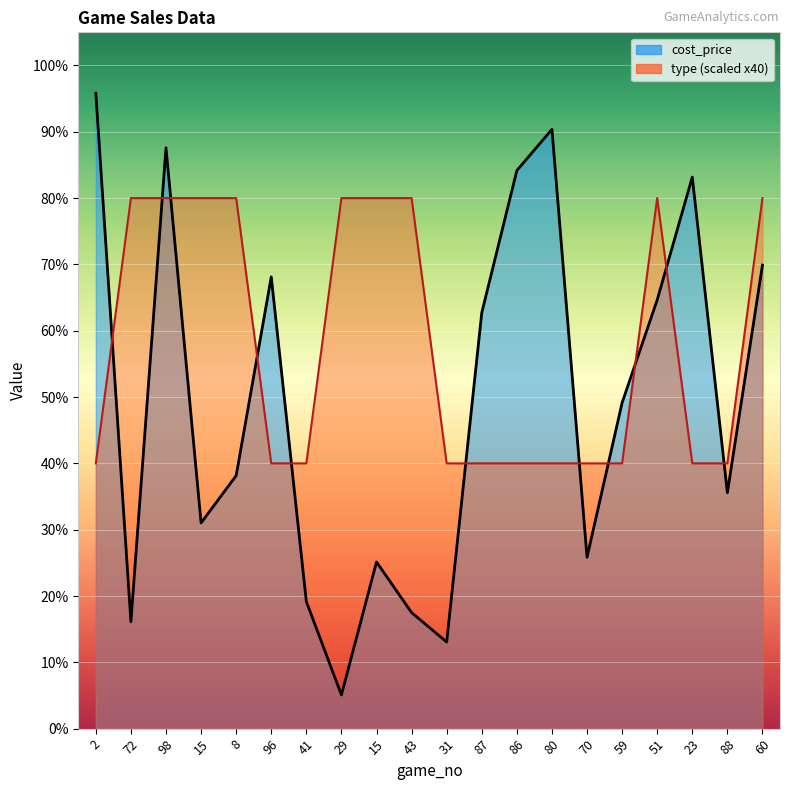

True or false: type_line has more than 2 points higher than both neighbors.

False